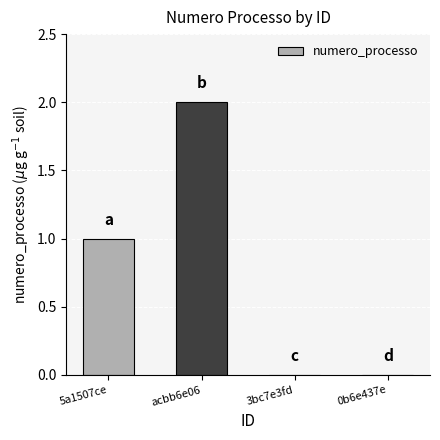

What is the average value?

0.8